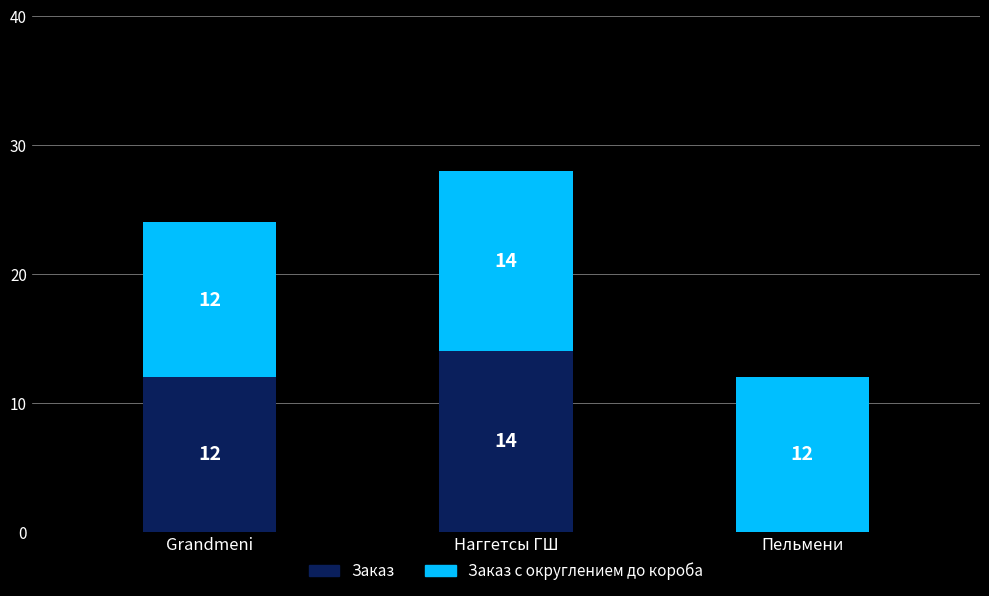

The Заказ series shows -9 at Пельмени. True or false?

False